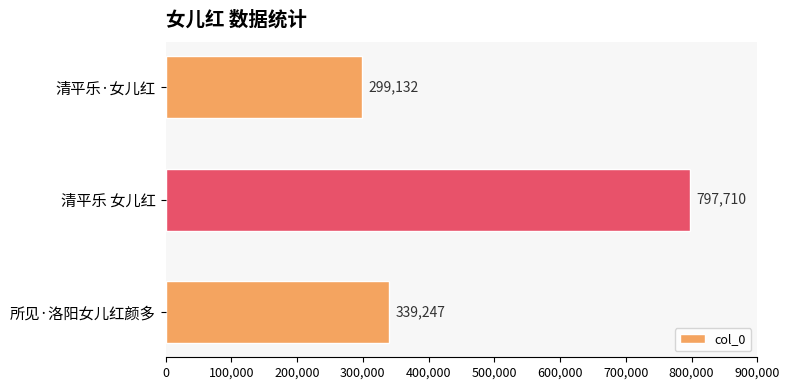

Rank the categories by value from highest to lowest.

清平乐 女儿红, 所见·洛阳女儿红颜多, 清平乐·女儿红